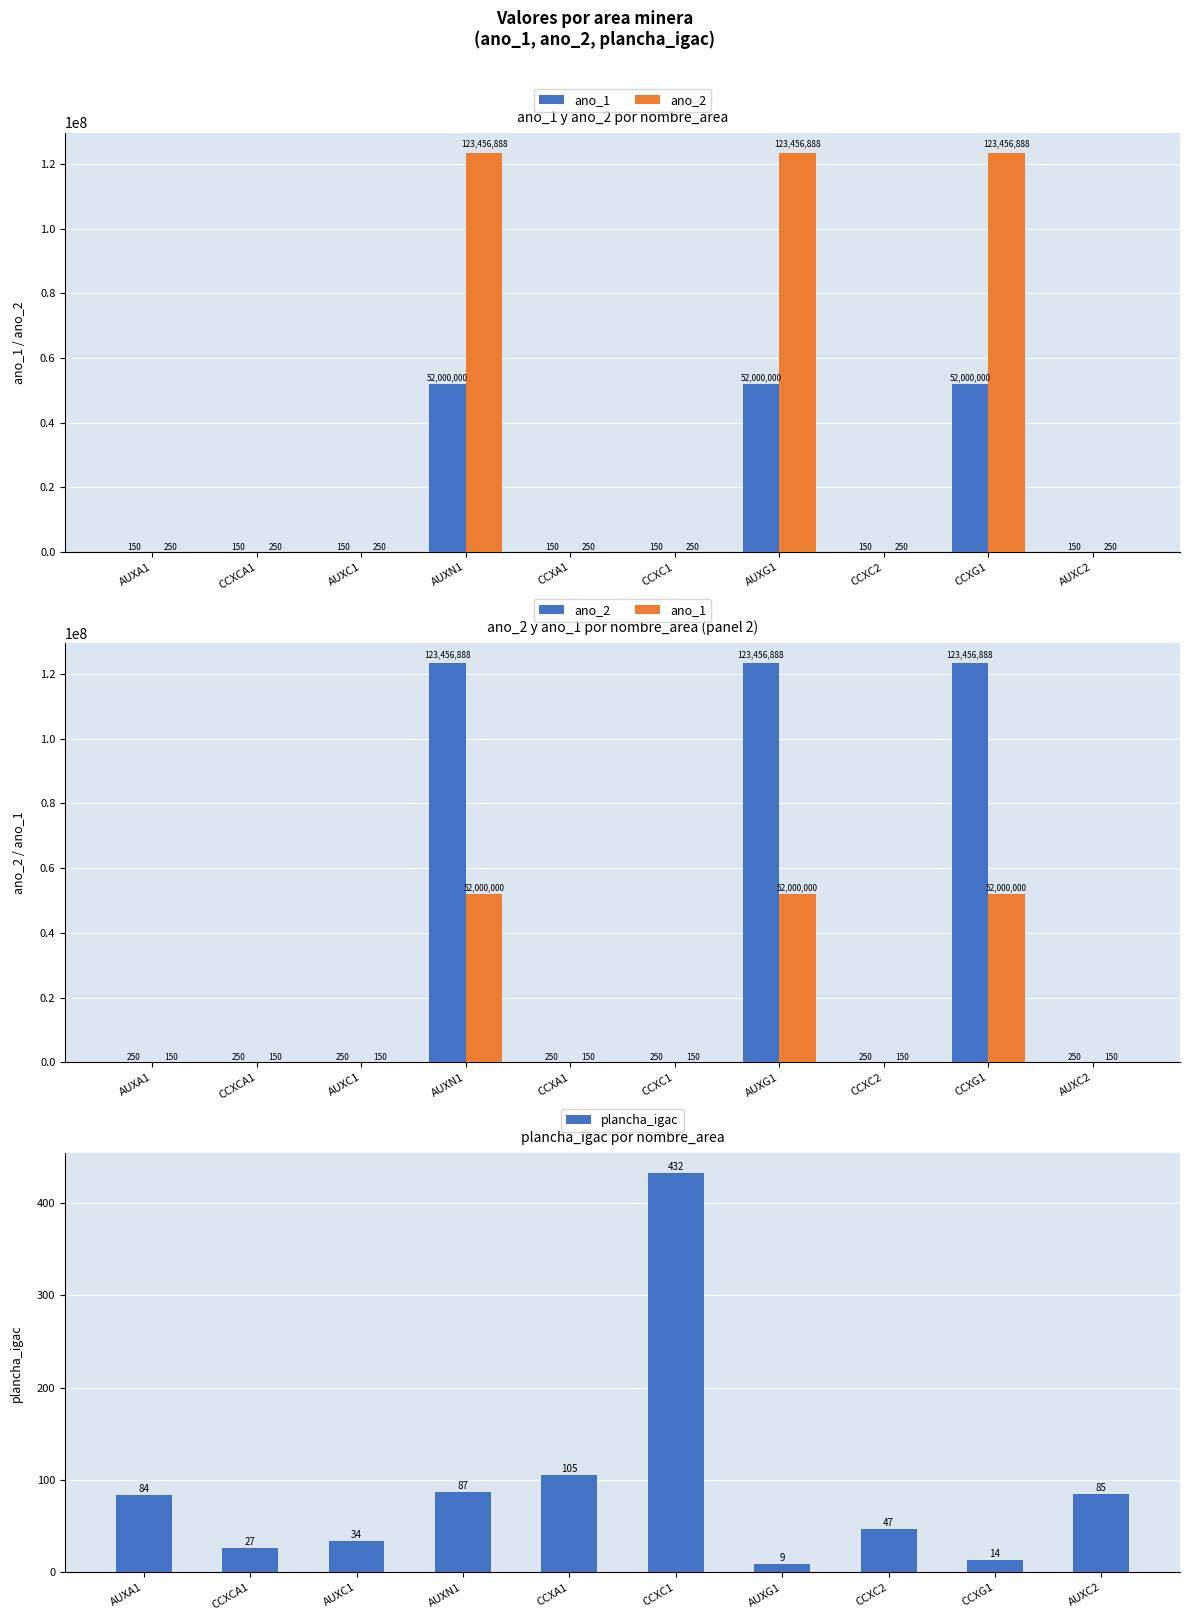

The ano_1 series shows 207 at CCXC2. True or false?

False